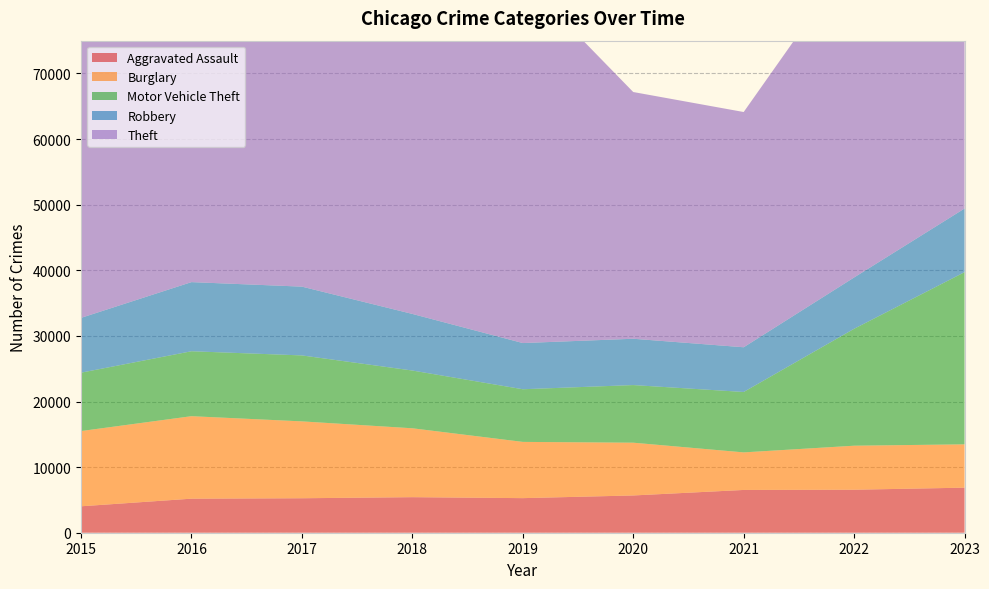

Reading left to right, list all the values displayed in this chart.

Aggravated Assault: 4027	5189	5254	5418	5271	5679	6519	6553	6868
Burglary: 11469	12573	11718	10501	8573	8043	5725	6710	6603
Motor Vehicle Theft: 8898	9899	10053	8803	8025	8784	9210	17823	26247
Robbery: 8354	10536	10485	8627	7041	7059	6814	7821	9699
Theft: 51097	55177	57380	58123	55529	37607	35857	49096	50259